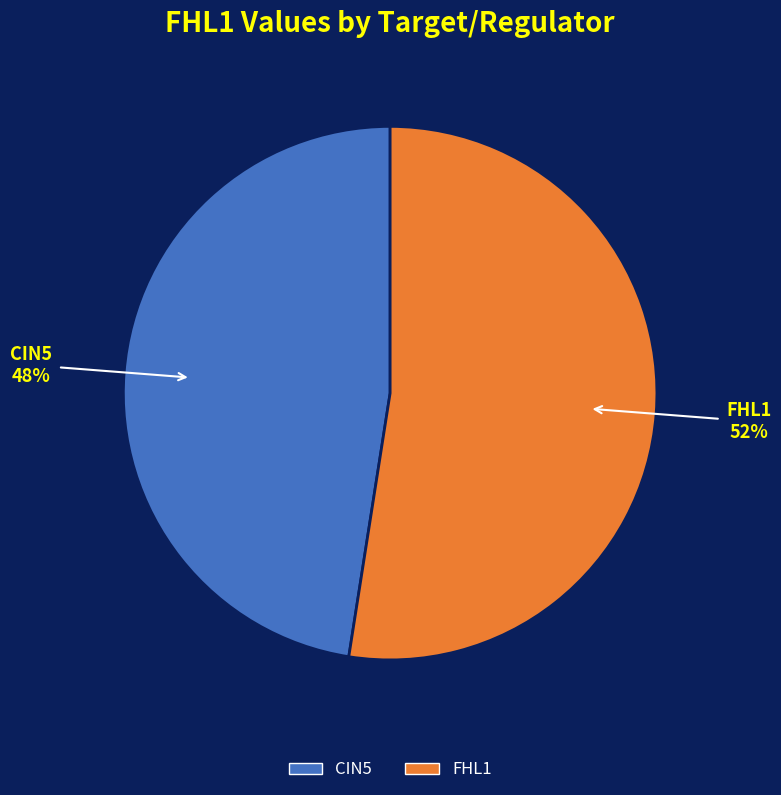

Which category has the smallest portion of the pie?

CIN5